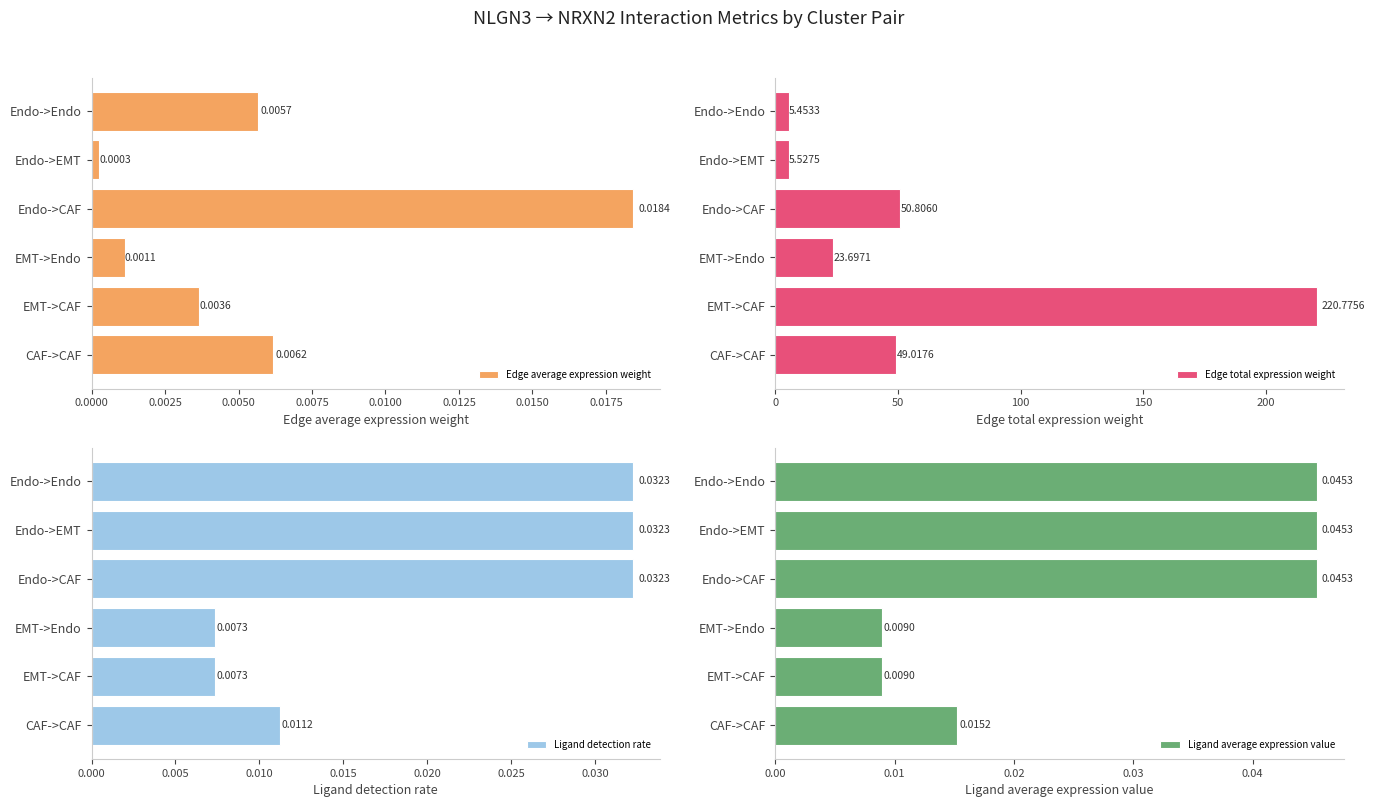

The Edge total expression weight series shows 29.6 at Endo->CAF. True or false?

False